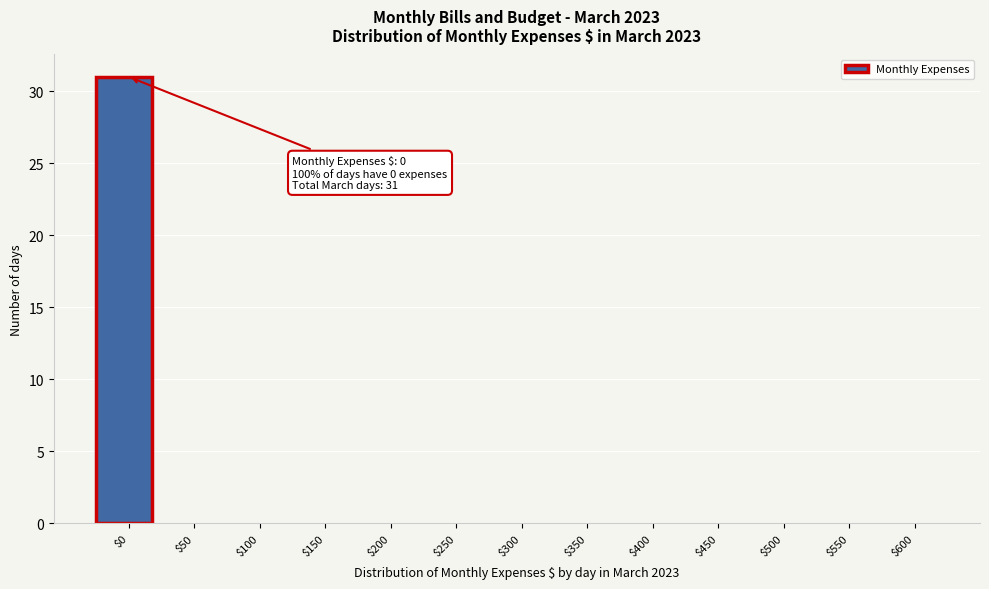

Is it true that the value at $0 is 31?

True